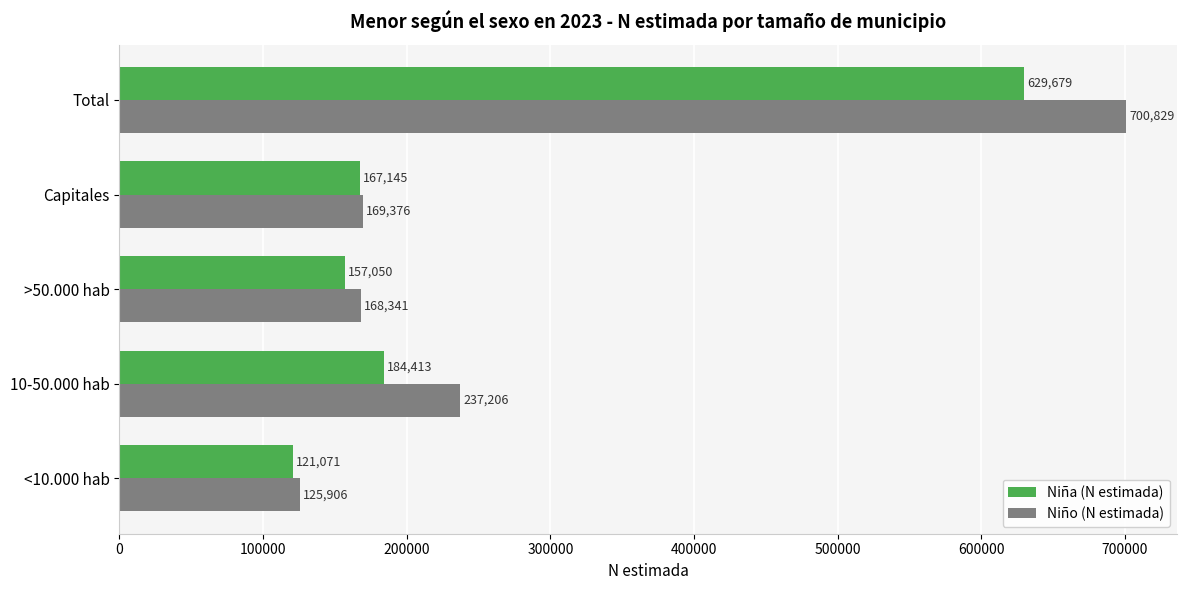

How many data points does each series have?

5